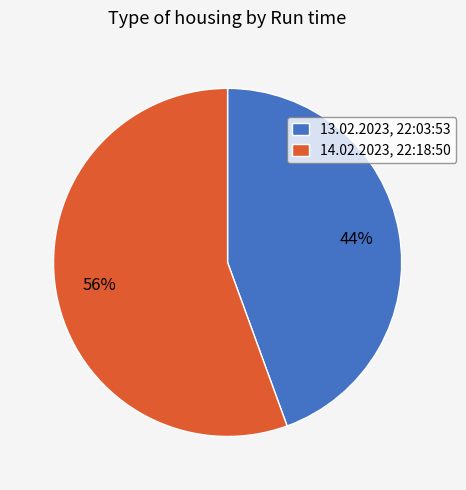

Rank the categories by value from lowest to highest.

13.02.2023, 22:03:53, 14.02.2023, 22:18:50